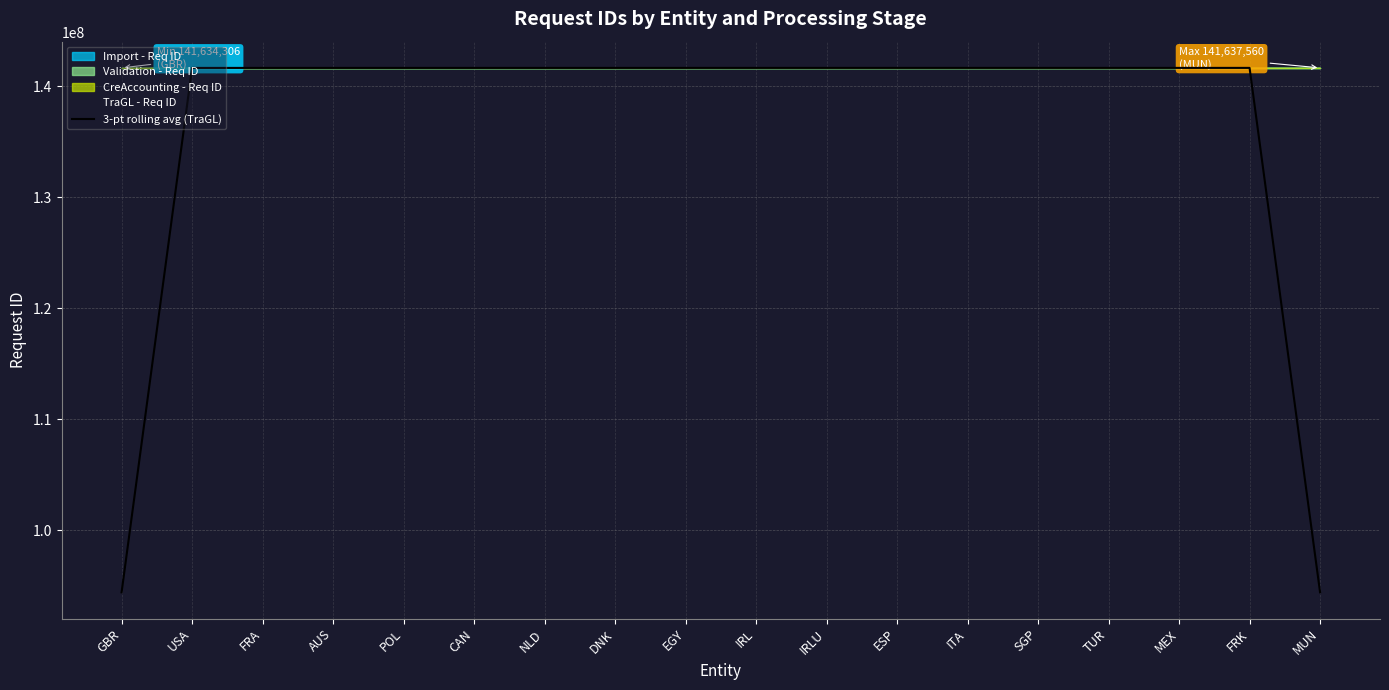

Reading left to right, extract all data points from this chart.

94422911.3	141634455.0	141634660.3	141634826.3	141634925.0	141634927.7	141634930.7	141635048.7	141635423.7	141635877.7	141636255.7	141636421.0	141636517.0	141636590.7	141636667.0	141636972.3	141637280.3	94425020.3